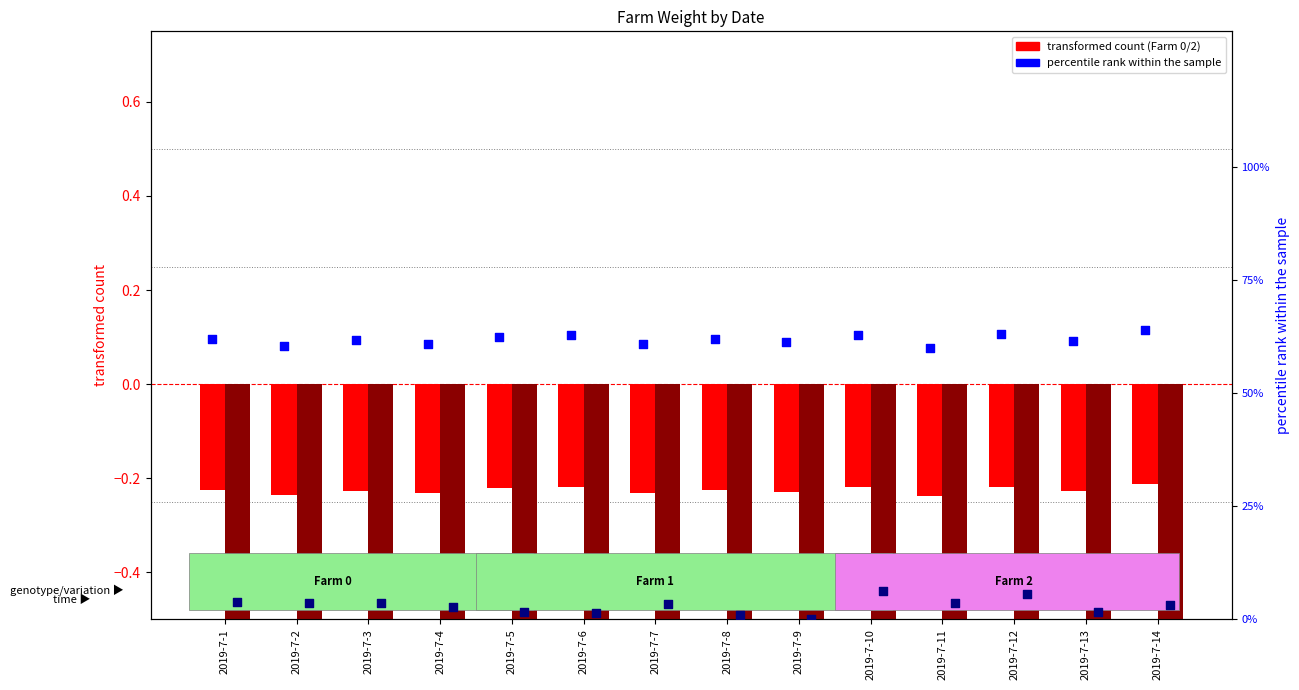

At which category is the sum across all series the highest?

2019-7-10